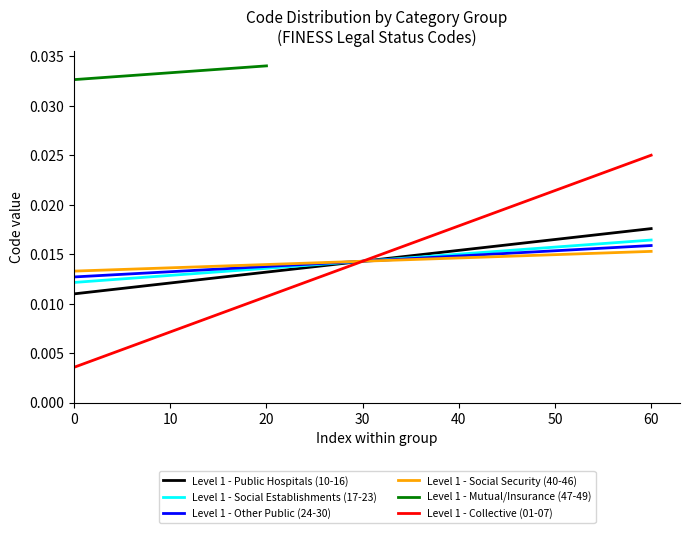

Which category has the highest value across all series?

20